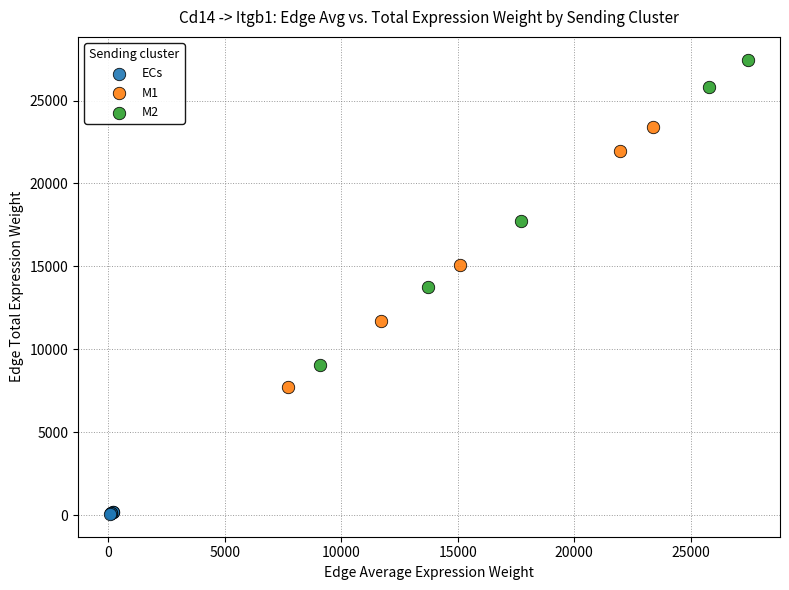

What are all the series names shown in the legend?

ECs, M1, M2